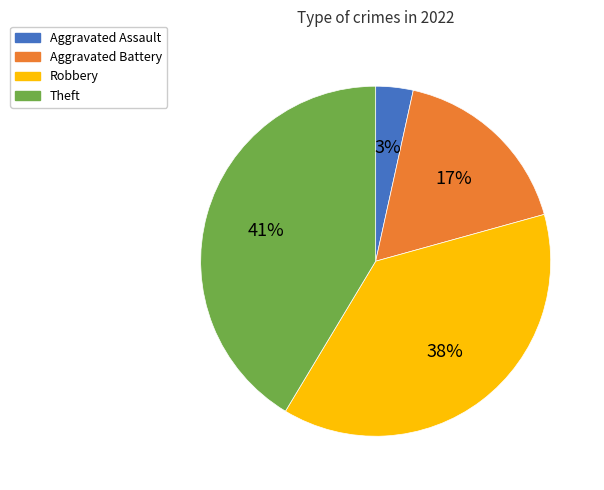

Which category has the biggest portion of the pie?

Theft